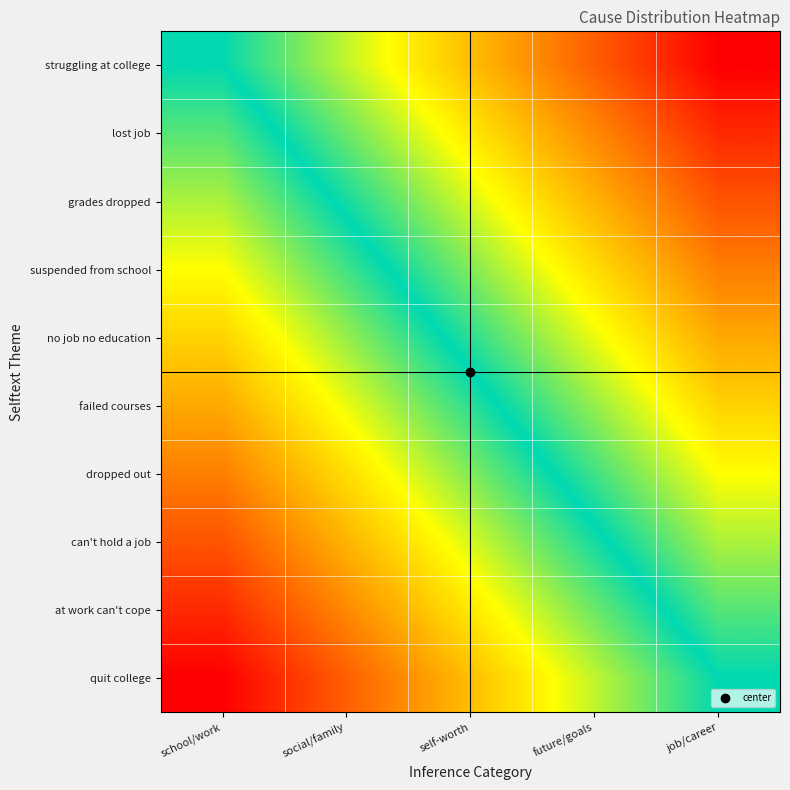

Reading left to right, extract all data points from this chart.

struggling at college: school/work=0.0	social/family=0.5	self-worth=1.0	future/goals=1.5	job/career=2.0
lost job: school/work=-0.2	social/family=0.3	self-worth=0.8	future/goals=1.3	job/career=1.8
grades dropped: school/work=-0.4	social/family=0.1	self-worth=0.6	future/goals=1.1	job/career=1.6
suspended from school: school/work=-0.7	social/family=-0.2	self-worth=0.3	future/goals=0.8	job/career=1.3
no job no education: school/work=-0.9	social/family=-0.4	self-worth=0.1	future/goals=0.6	job/career=1.1
failed courses: school/work=-1.1	social/family=-0.6	self-worth=-0.1	future/goals=0.4	job/career=0.9
dropped out: school/work=-1.3	social/family=-0.8	self-worth=-0.3	future/goals=0.2	job/career=0.7
can't hold a job: school/work=-1.6	social/family=-1.1	self-worth=-0.6	future/goals=-0.1	job/career=0.4
at work can't cope: school/work=-1.8	social/family=-1.3	self-worth=-0.8	future/goals=-0.3	job/career=0.2
quit college: school/work=-2.0	social/family=-1.5	self-worth=-1.0	future/goals=-0.5	job/career=0.0